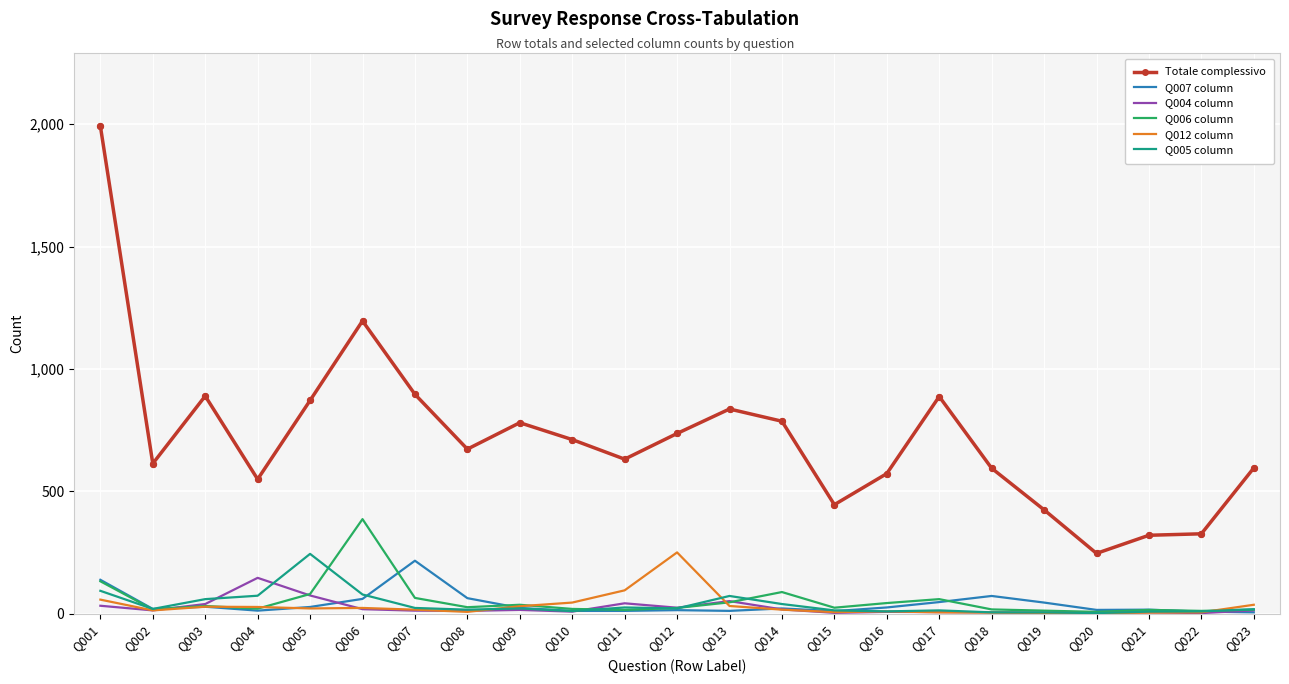

Between Q017 and Q018, which series saw the biggest shift?

Totale complessivo